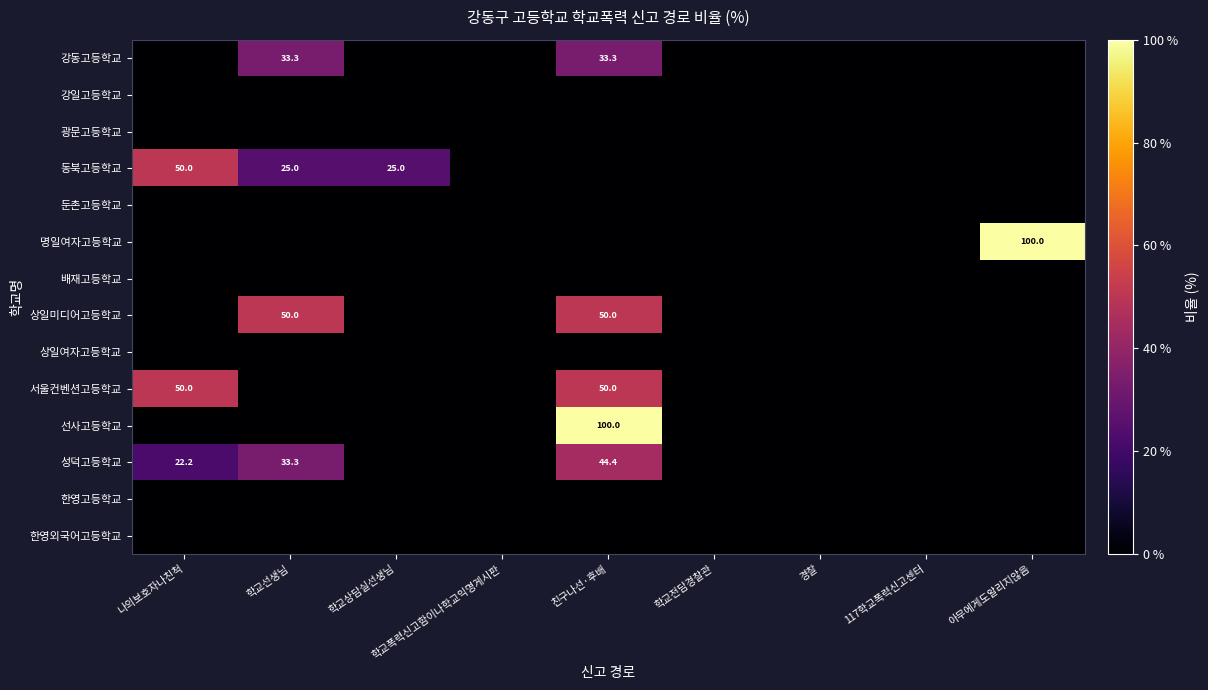

Is it true that 동북고등학교 equals 25.0 at 학교선생님?

True